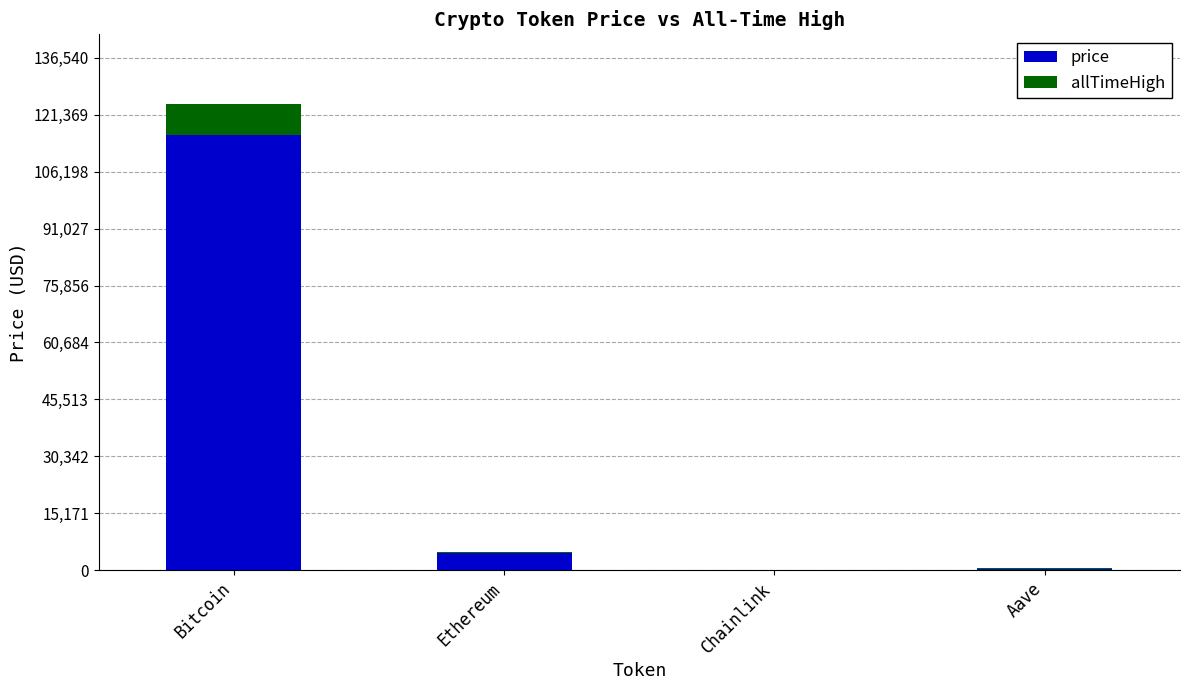

At which category is the sum across all series the highest?

Bitcoin